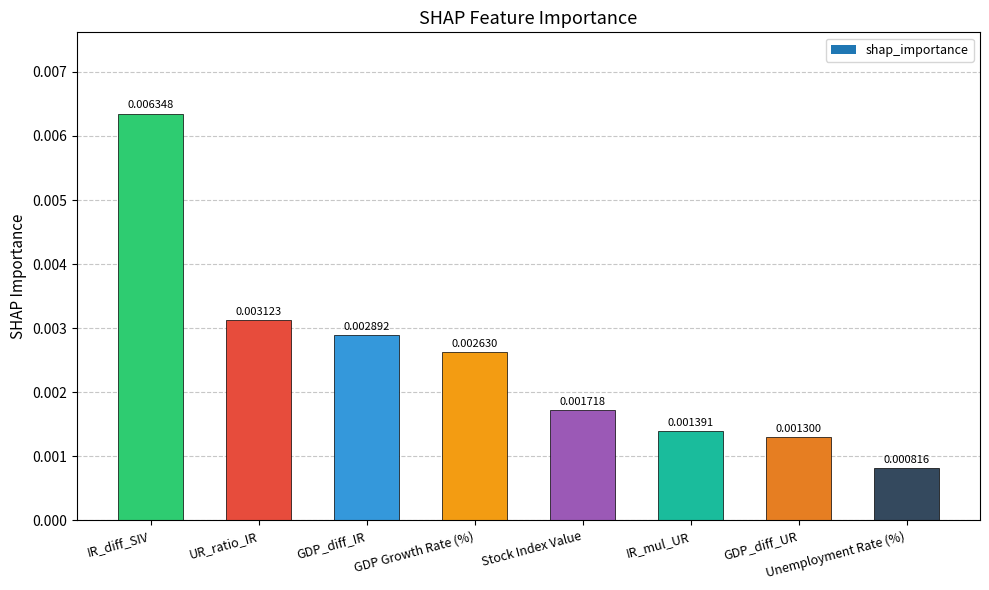

What is the label of the 1st bar from the right?

Unemployment Rate (%)